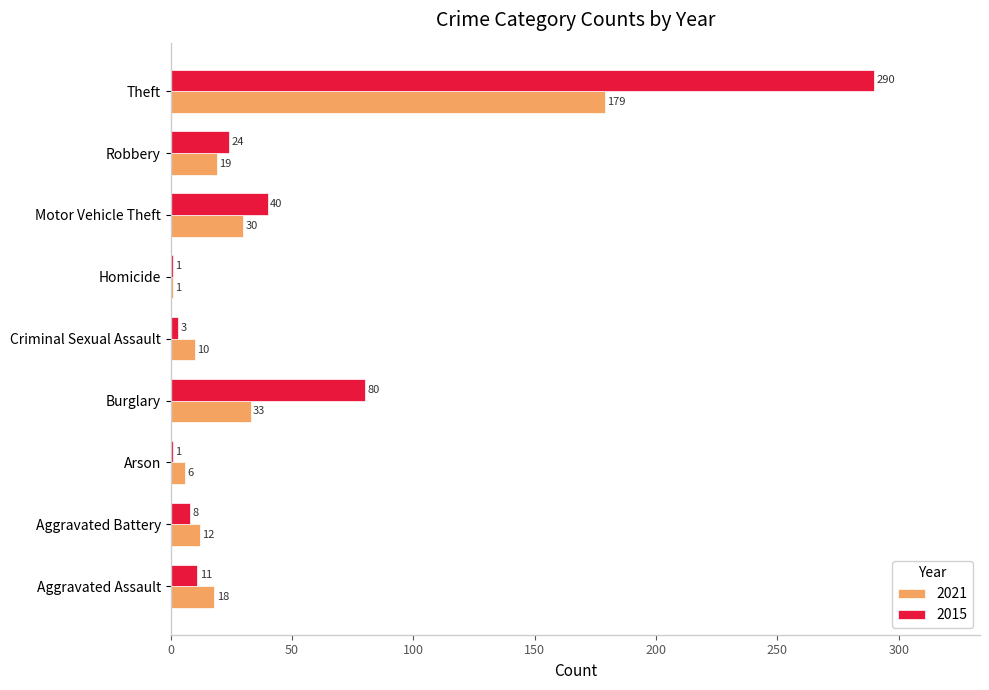

Which series has the largest total across all categories?

2015